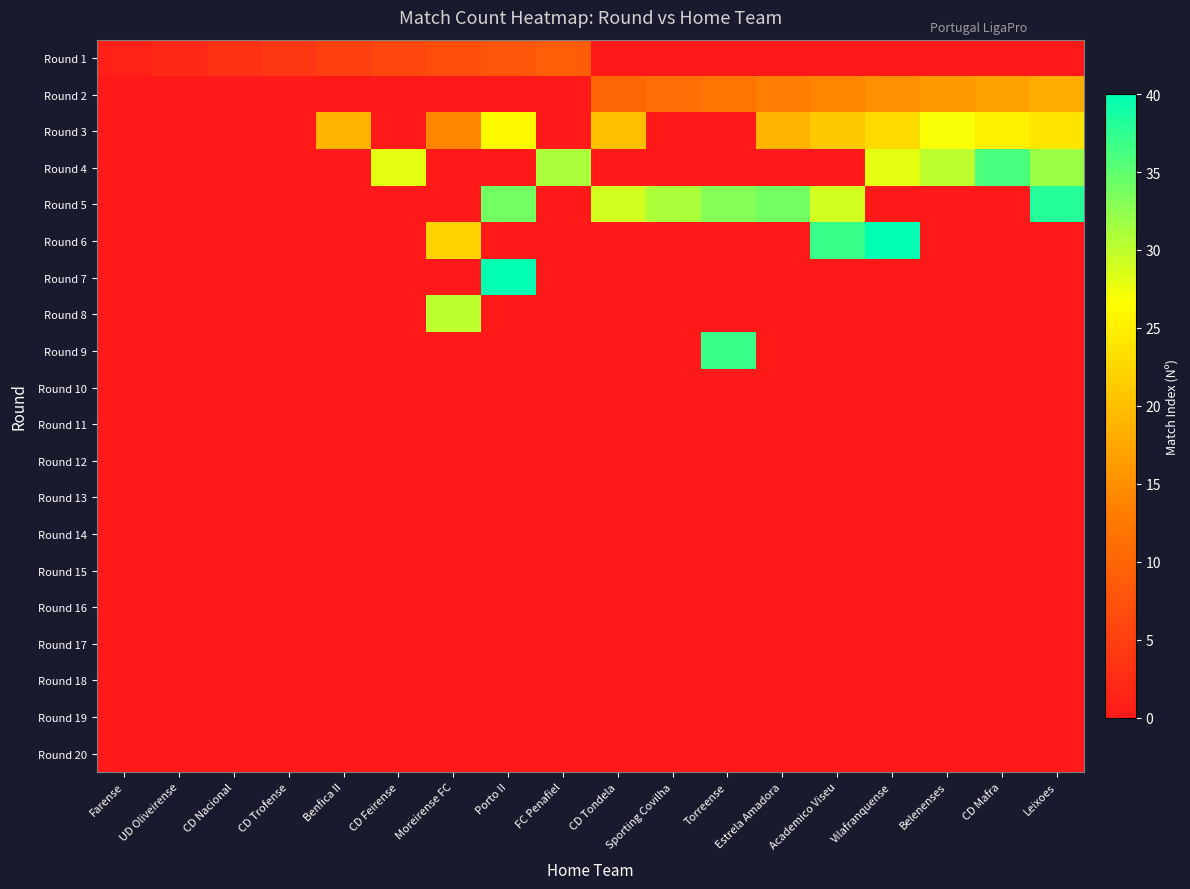

What is the difference between the highest and lowest values at Academico Viseu?

37